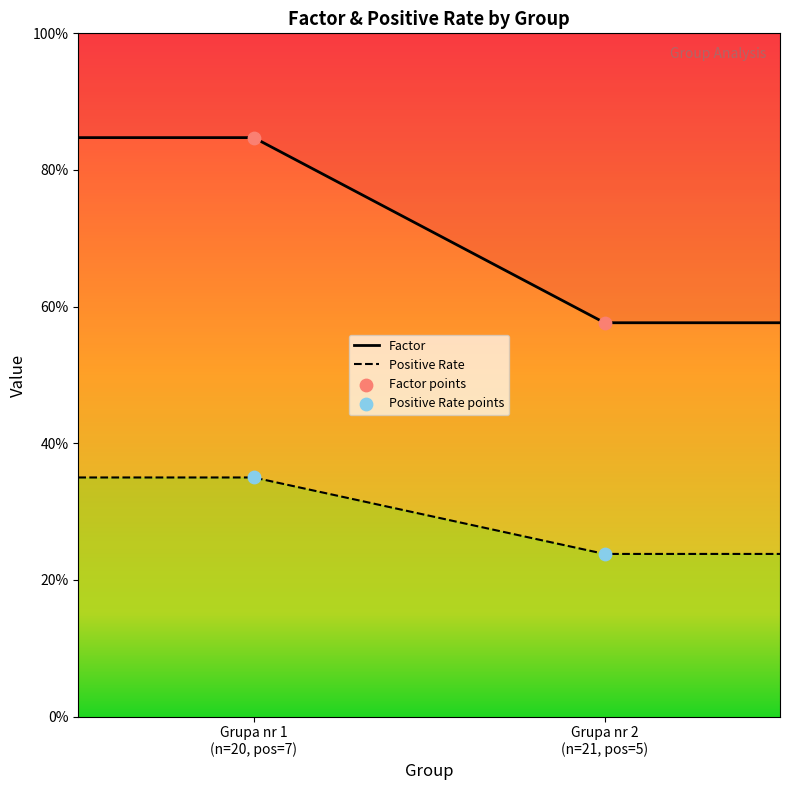

Which series has the widest spread of Y values?

Factor